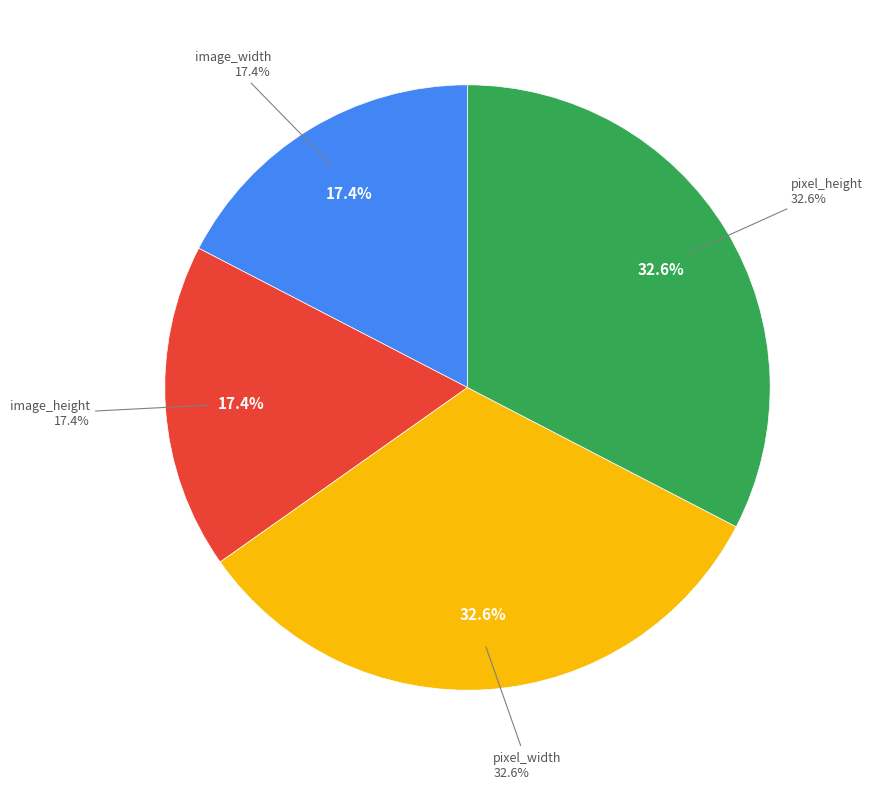

To the nearest percent, what is the combined percentage of image_width and pixel_height?

50%